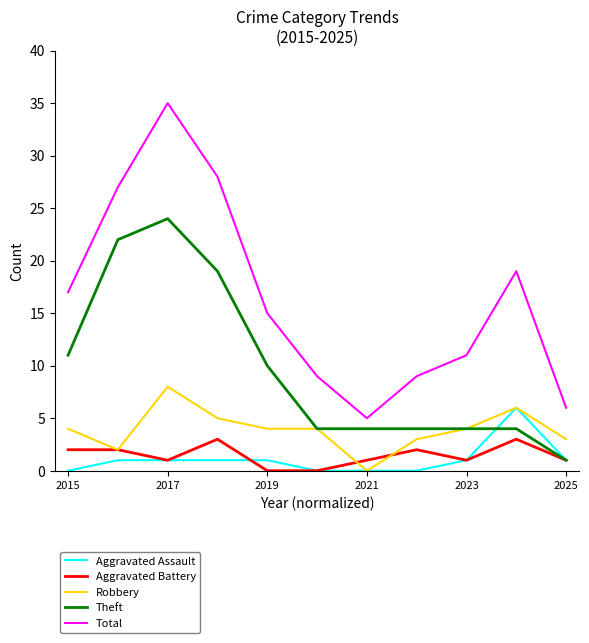

What are all the series names shown in the legend?

Aggravated Assault, Aggravated Battery, Robbery, Theft, Total